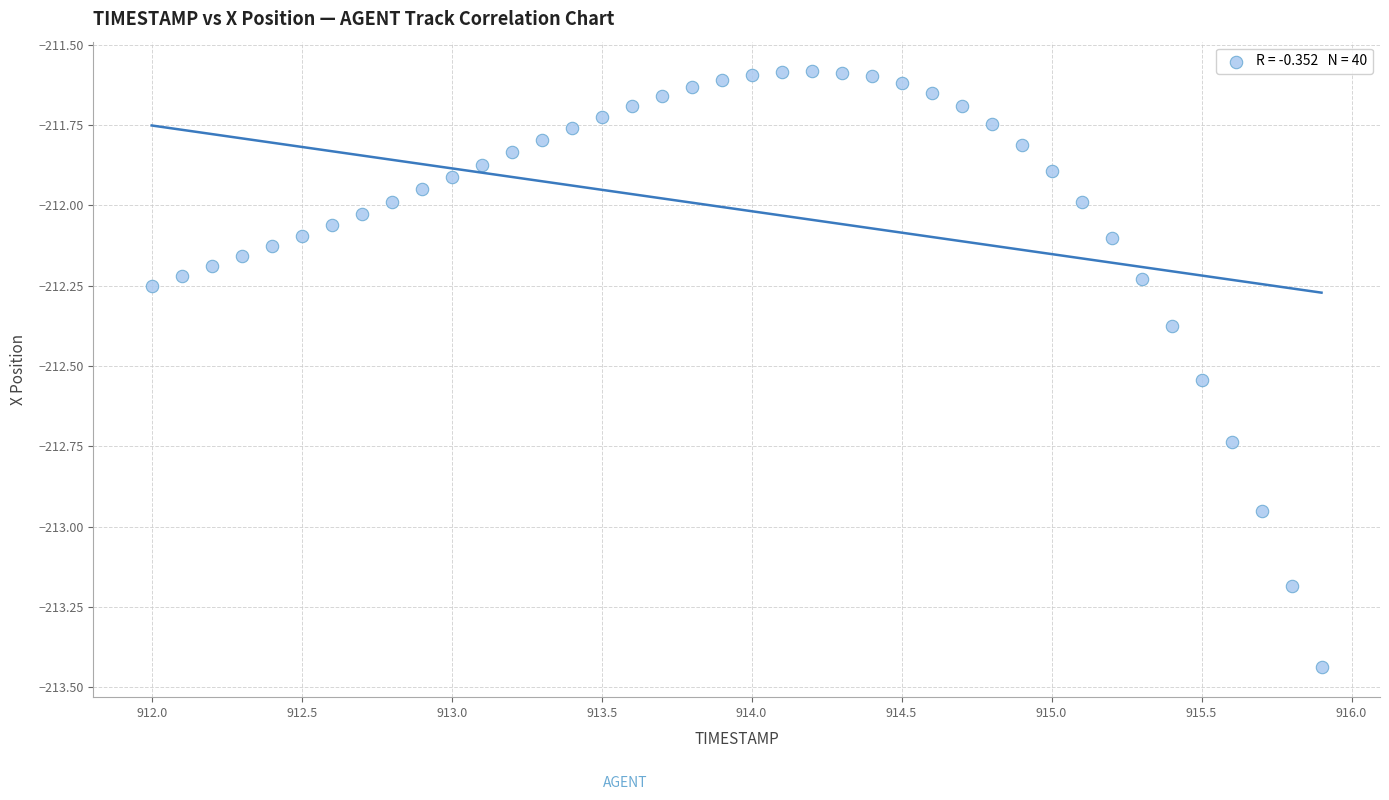

What is the range of Y values (max minus min)?

1.9